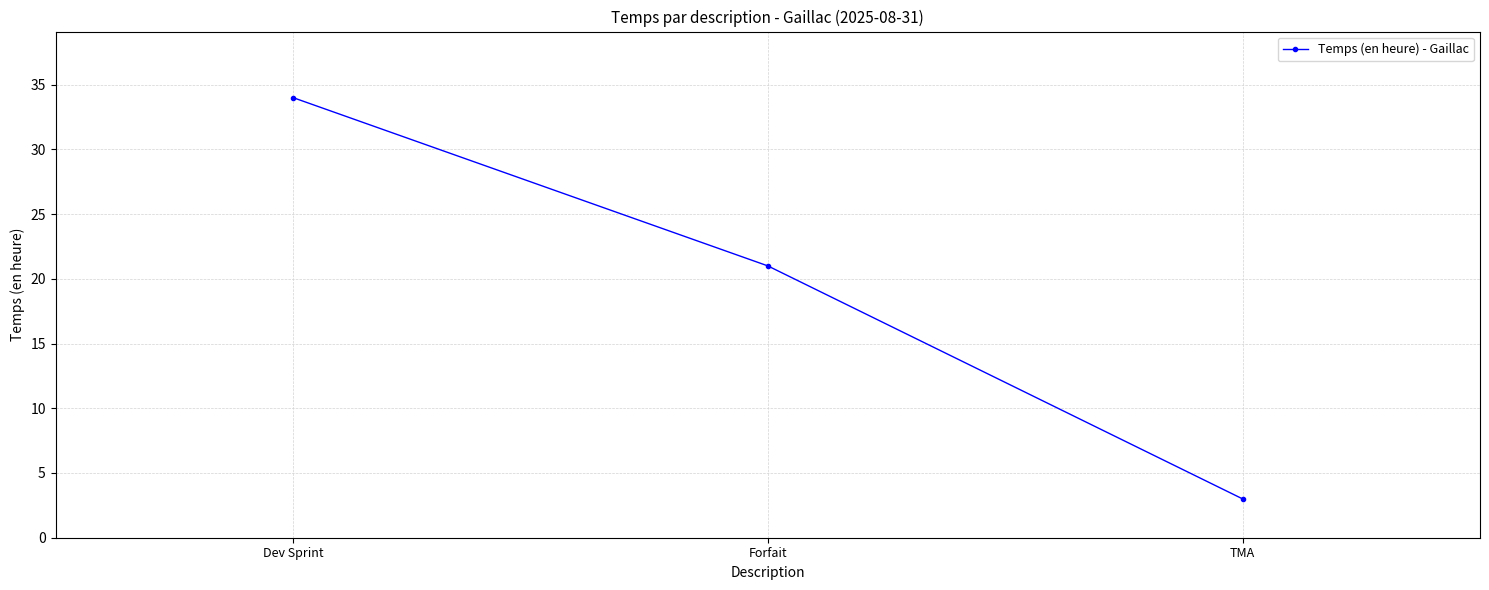

The chart shows a value of 60 at Dev Sprint. True or false?

False